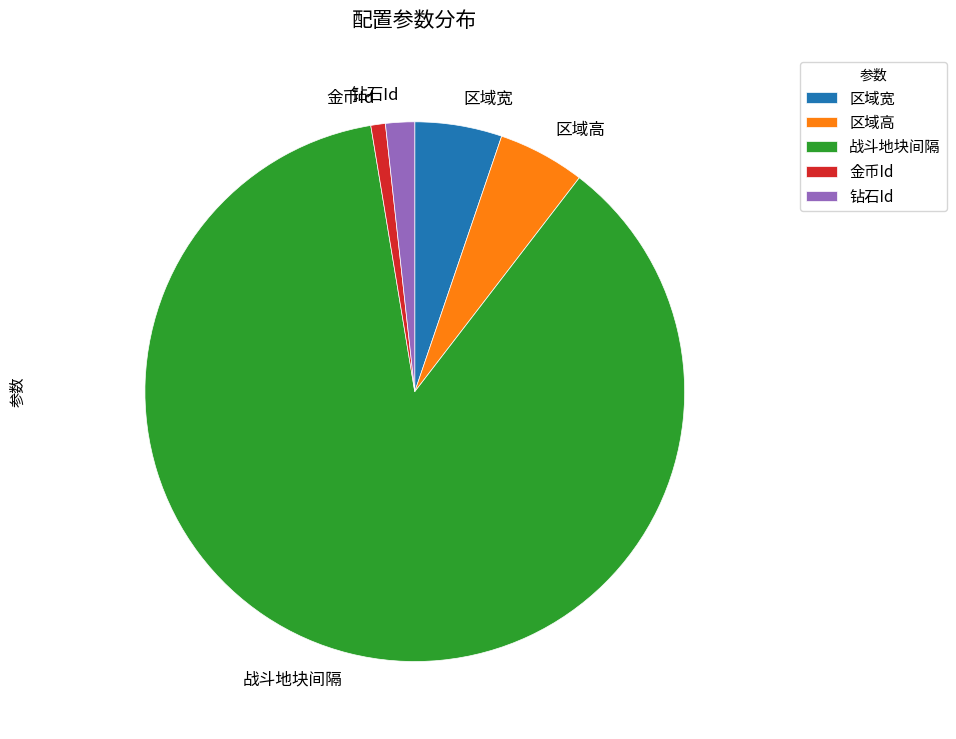

How many segments does this pie chart have?

5